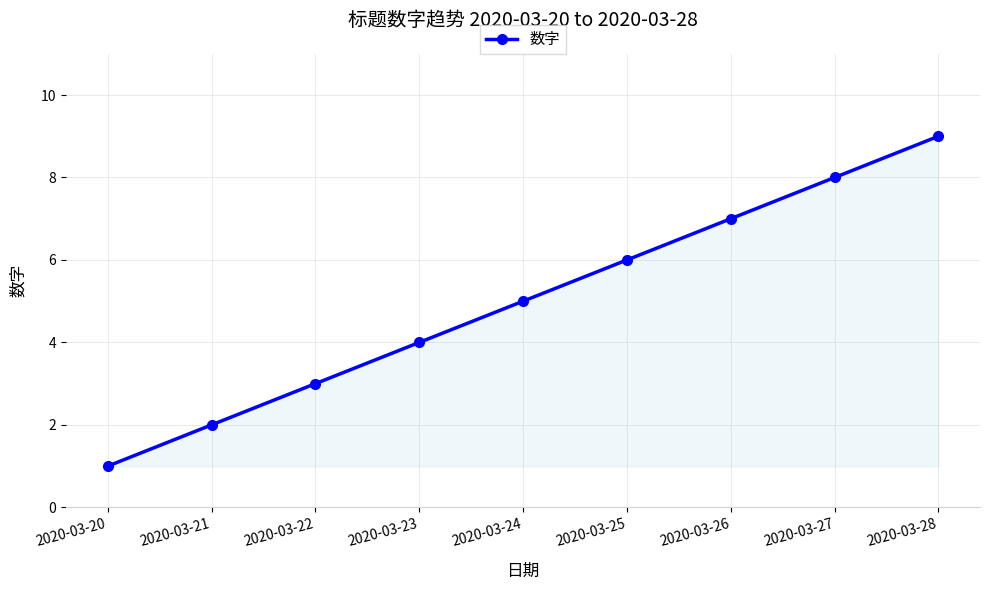

Which category has the highest value across all series?

2020-03-28